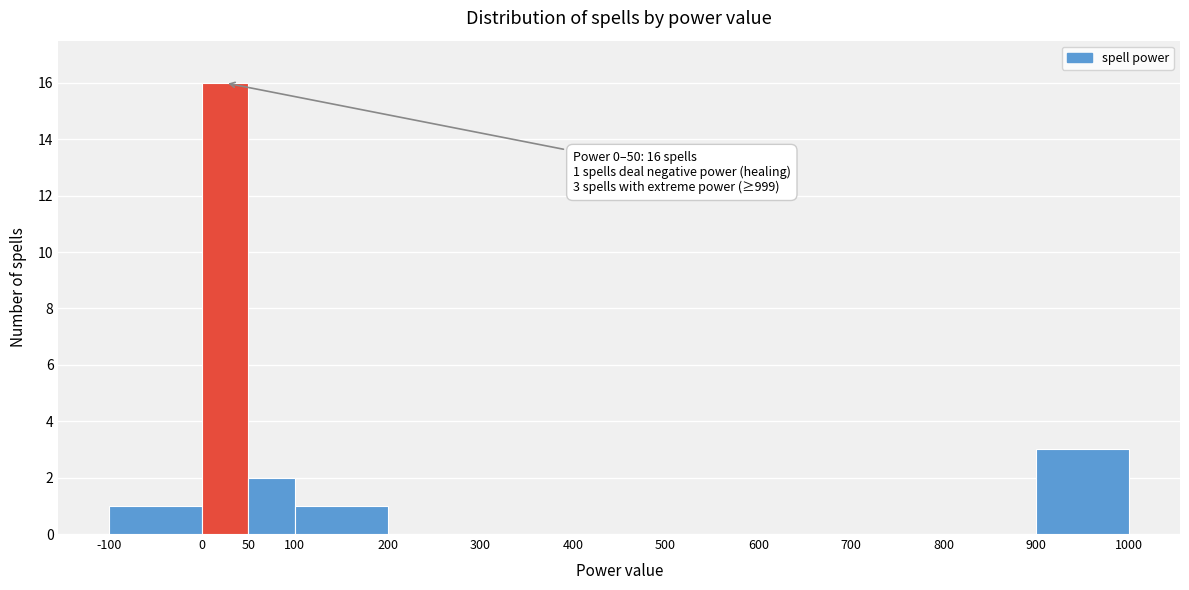

Which range on the x-axis has the tallest bar?

0 to 50